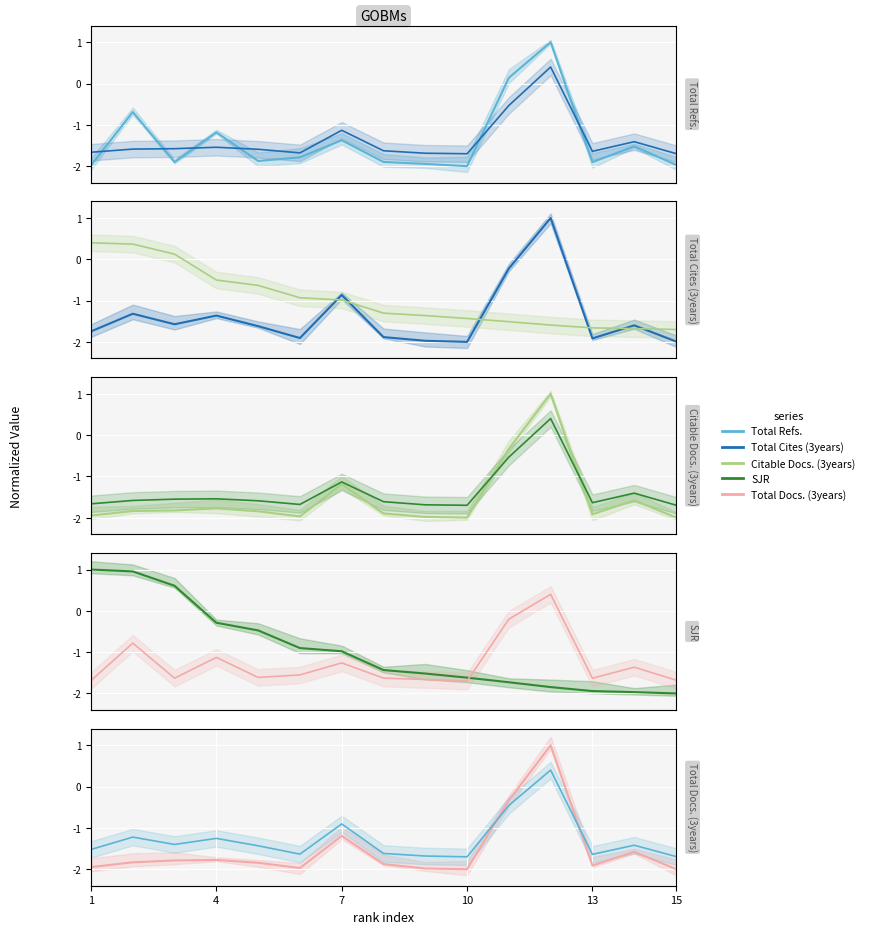

What value does the Total Docs. (3years) series have at 8?

-2.0